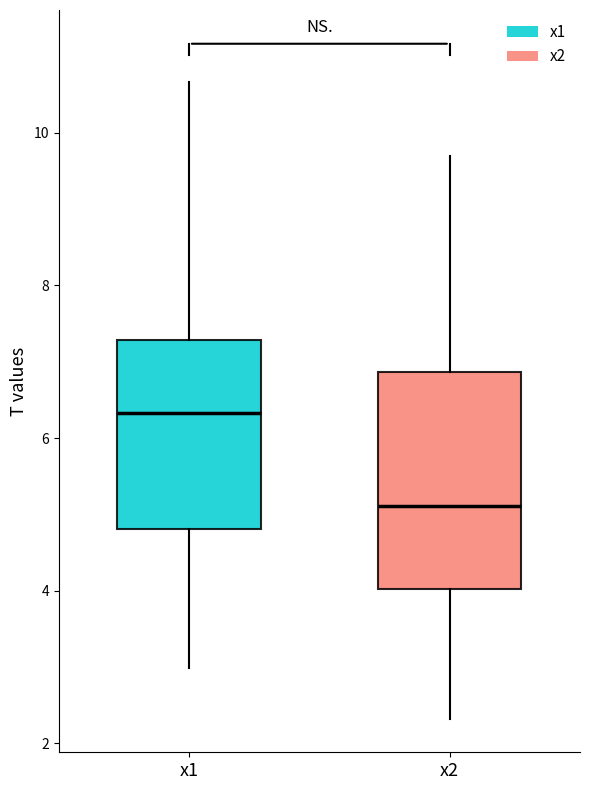

Reading left to right, transcribe this box plot: for each box, give where its median line is, the range the box spans, and where its two whiskers end, as read against the y-axis. The values are not printed on the chart, so give them approximately, as read against the axis.

x1: median 6.4, box 4.8 to 7.2, whiskers 3.0 to 10.6
x2: median 5.2, box 4.0 to 6.8, whiskers 2.4 to 9.6